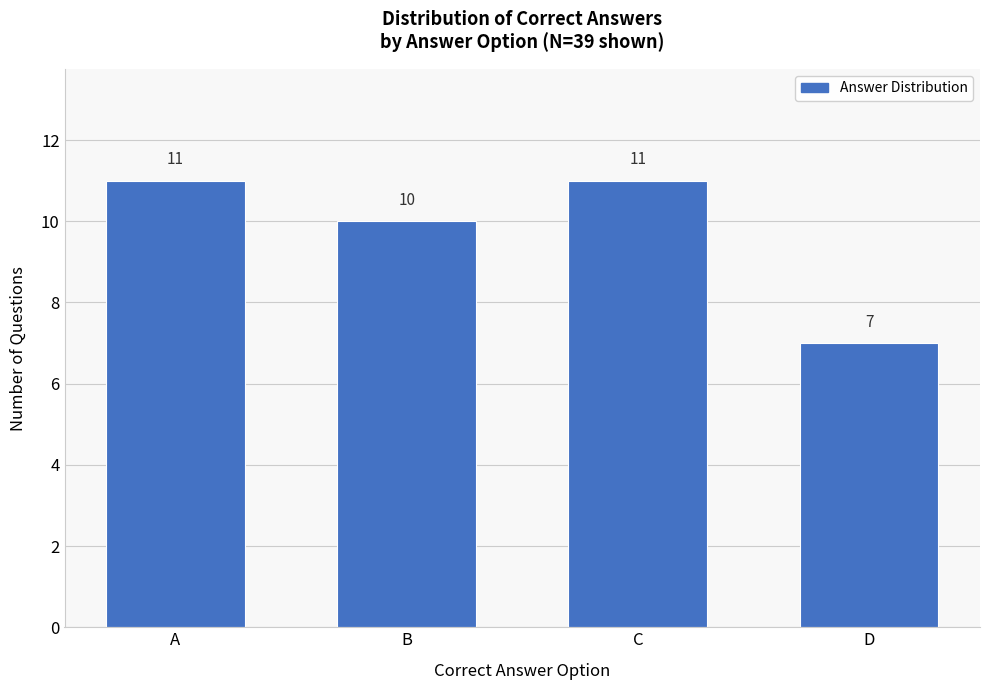

Reading right to left, extract all data points from this chart.

7	11	10	11